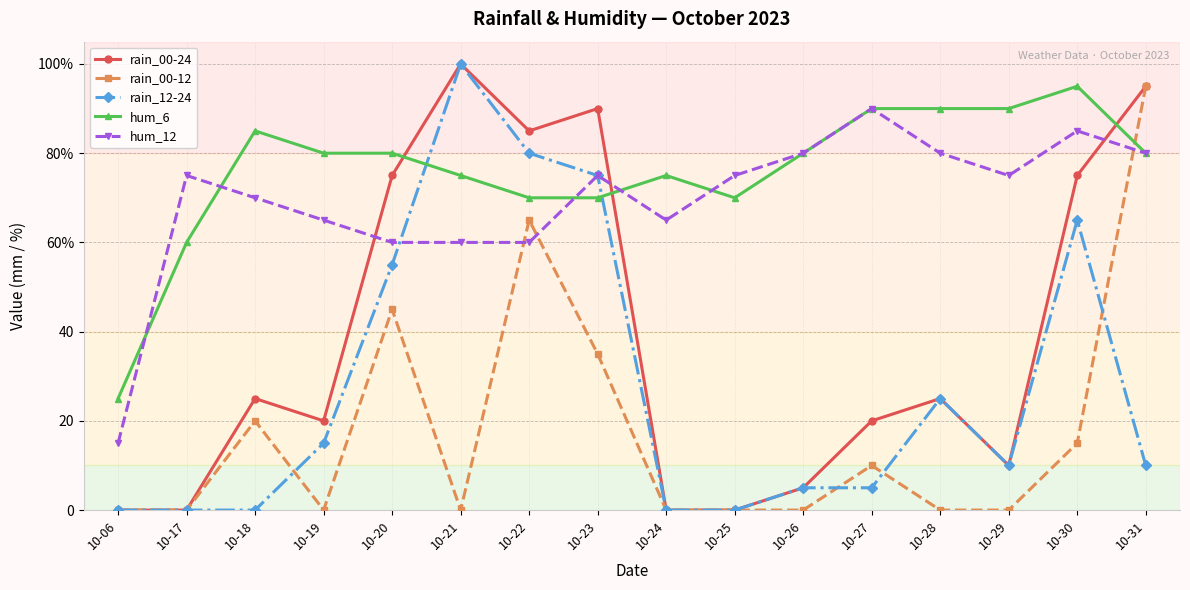

What are all the series names shown in the legend?

rain_00-24, rain_00-12, rain_12-24, hum_6, hum_12